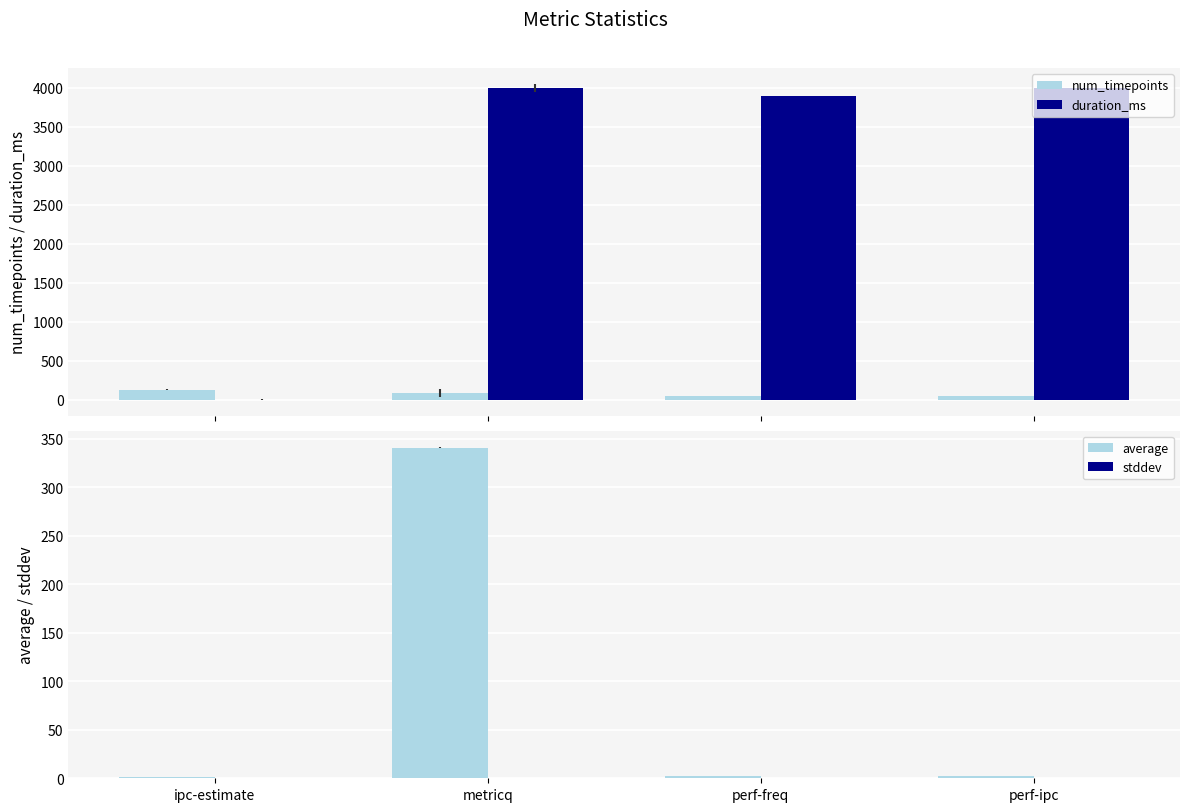

Does the chart contain stacked bars?

No